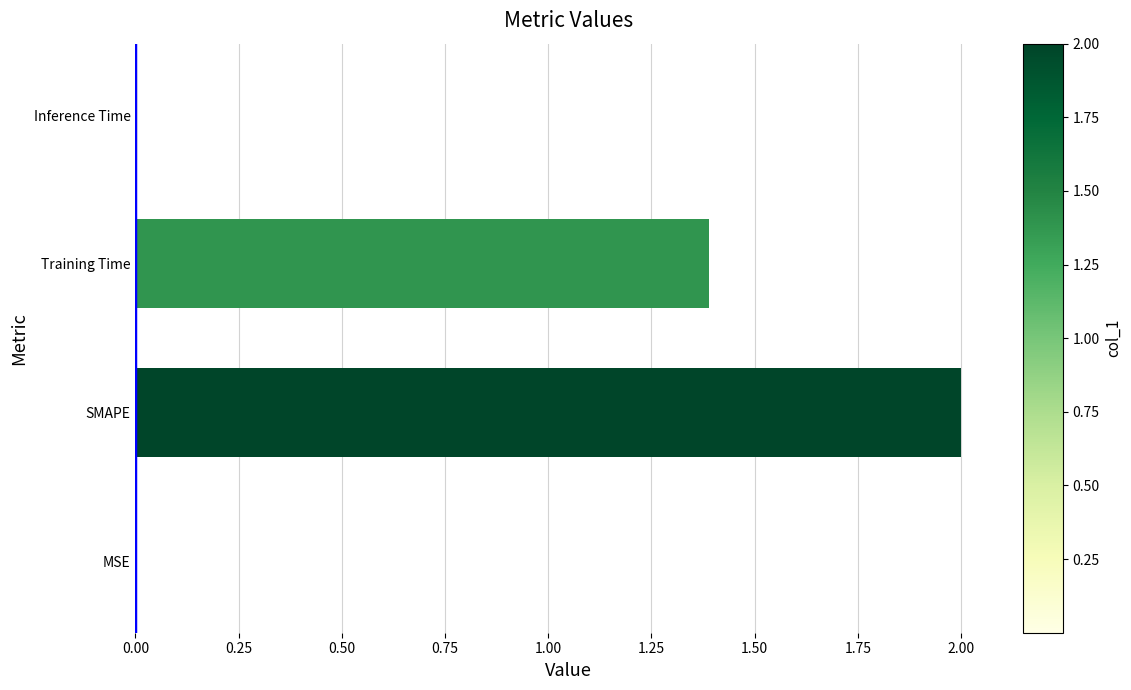

What is the sum of all values?

3.4